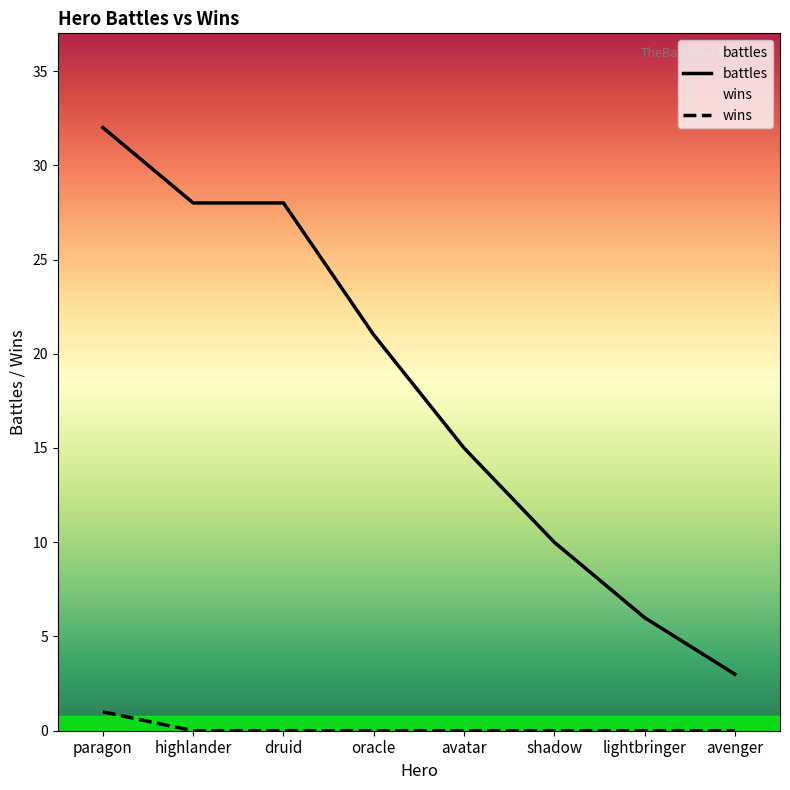

At which category does the chart reach its minimum across all series?

highlander